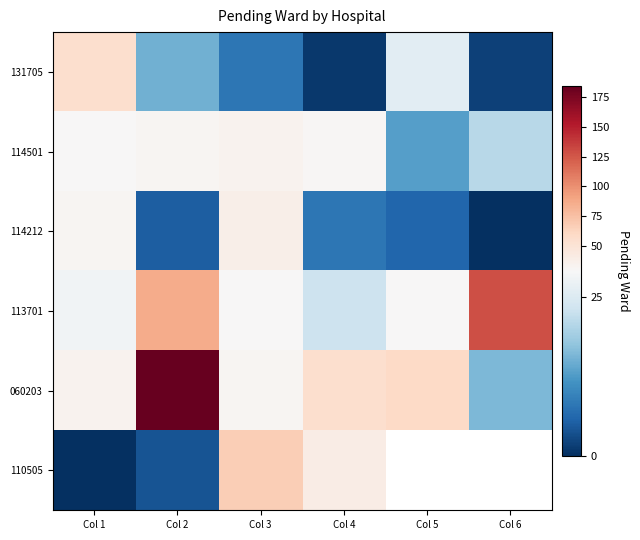

Read the 060203 value at Col 3.

32.0